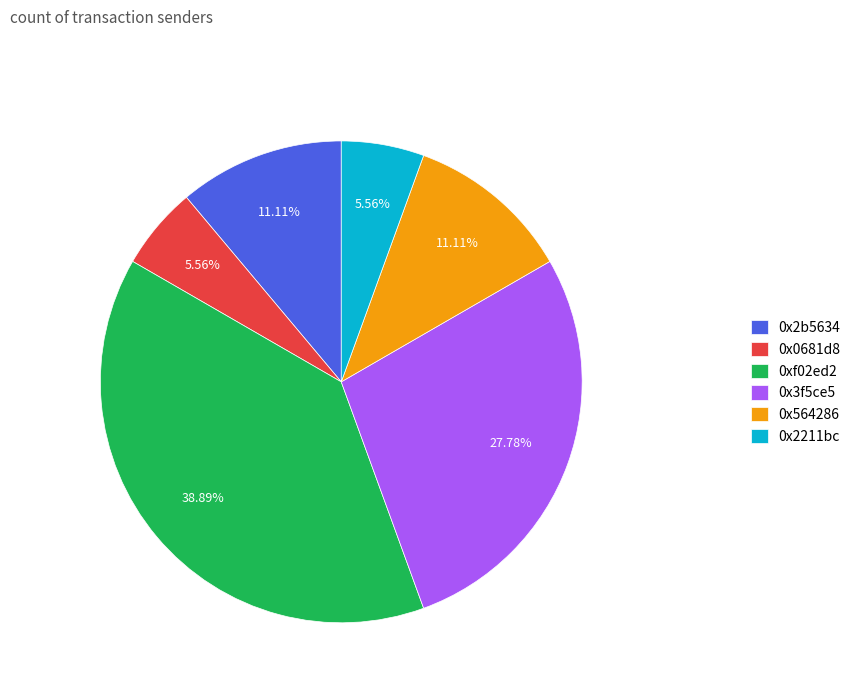

Is there a majority slice in this chart?

No